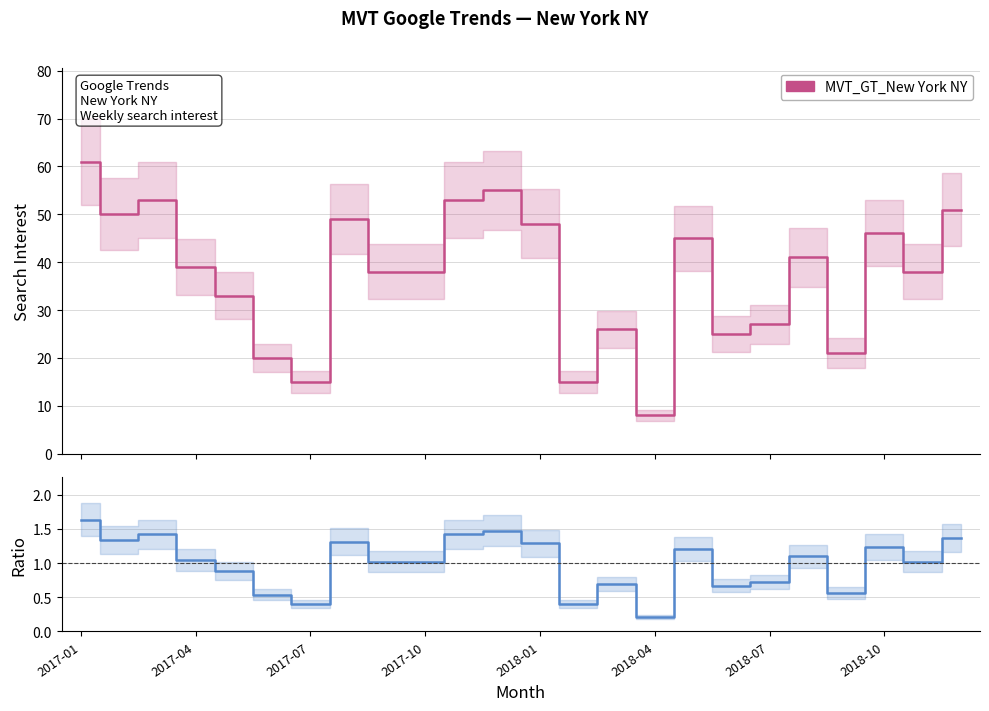

True or false: MVT_GT_New York NY and Ratio to mean intersect in this chart.

False